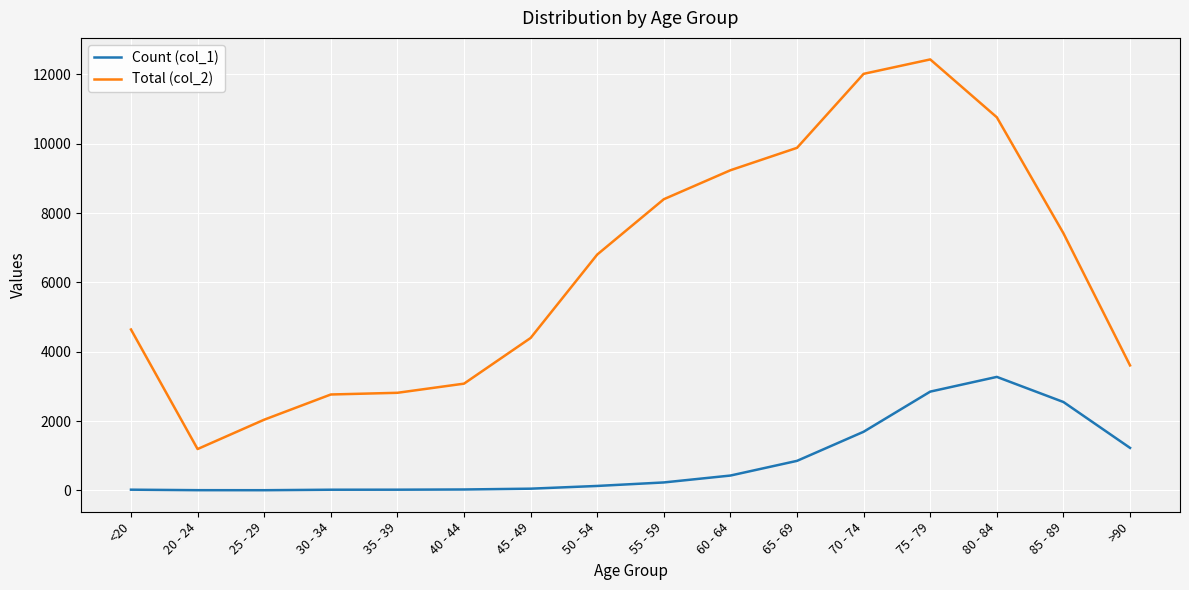

The Total (col_2) series shows 1191 at 20 - 24. True or false?

True